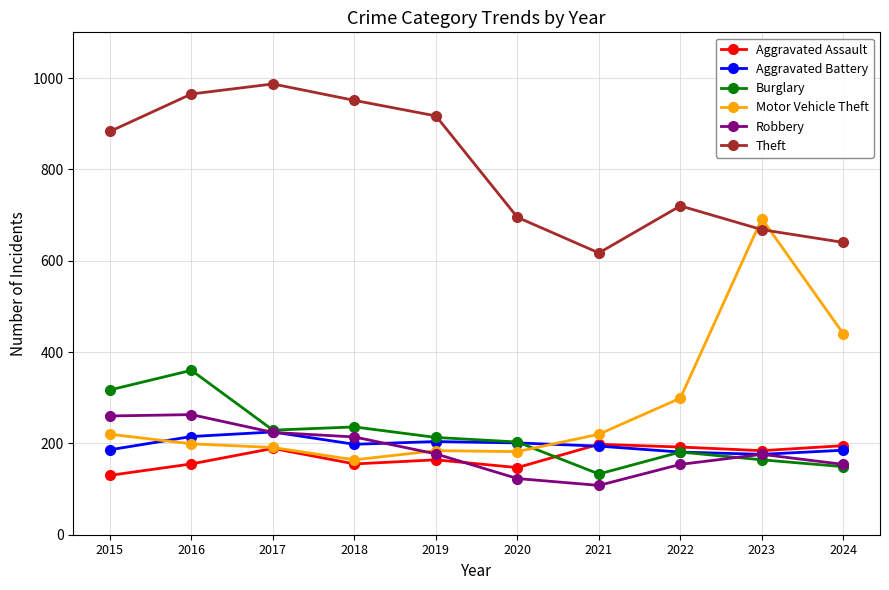

What value does the Aggravated Assault series have at 2023, to the nearest 10?

180